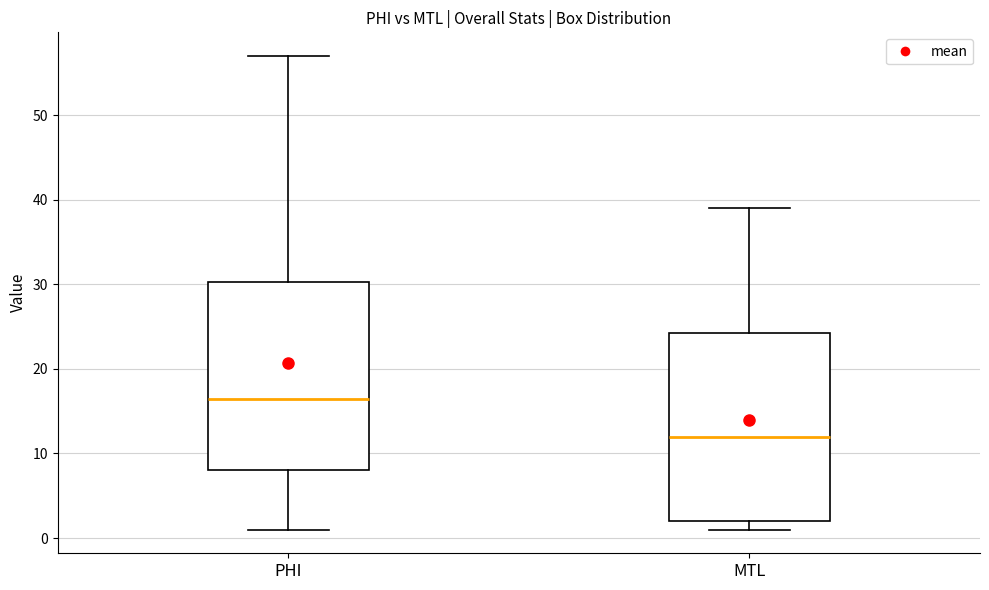

Where is the upper edge of the box for PHI on the y-axis? The values are not printed on the chart, so give them approximately, as read against the axis.

30